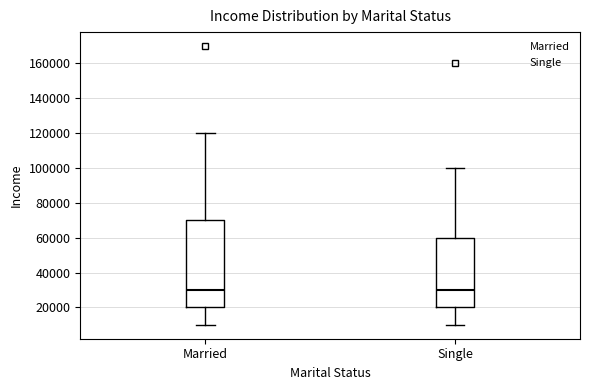

Reading left to right, transcribe this box plot: for each box, give where its median line is, the range the box spans, and where its two whiskers end, as read against the y-axis. The values are not printed on the chart, so give them approximately, as read against the axis.

Married: median 30000, box 20000 to 70000, whiskers 10000 to 120000
Single: median 30000, box 20000 to 60000, whiskers 10000 to 100000